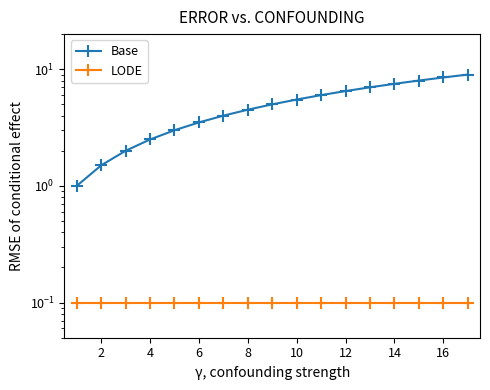

Does the chart display data point markers on the line(s)?

Yes